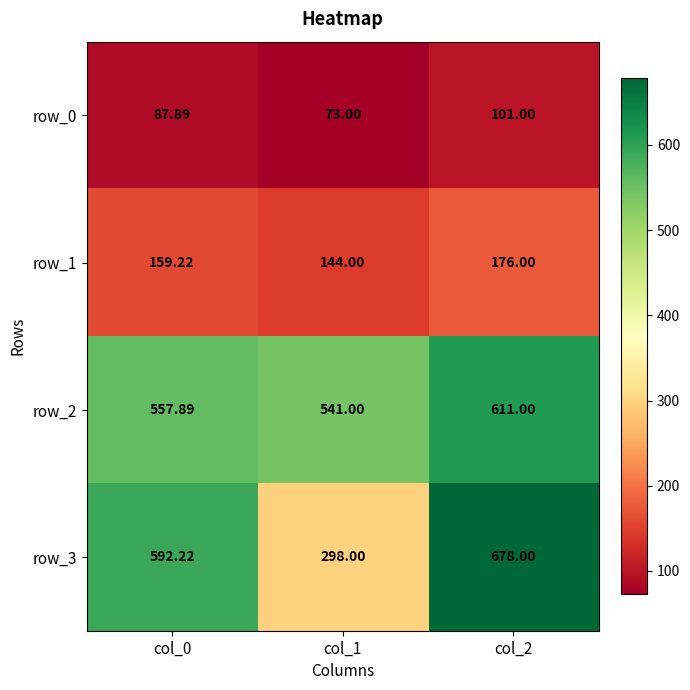

Which label corresponds to the smallest value in the chart?

col_1